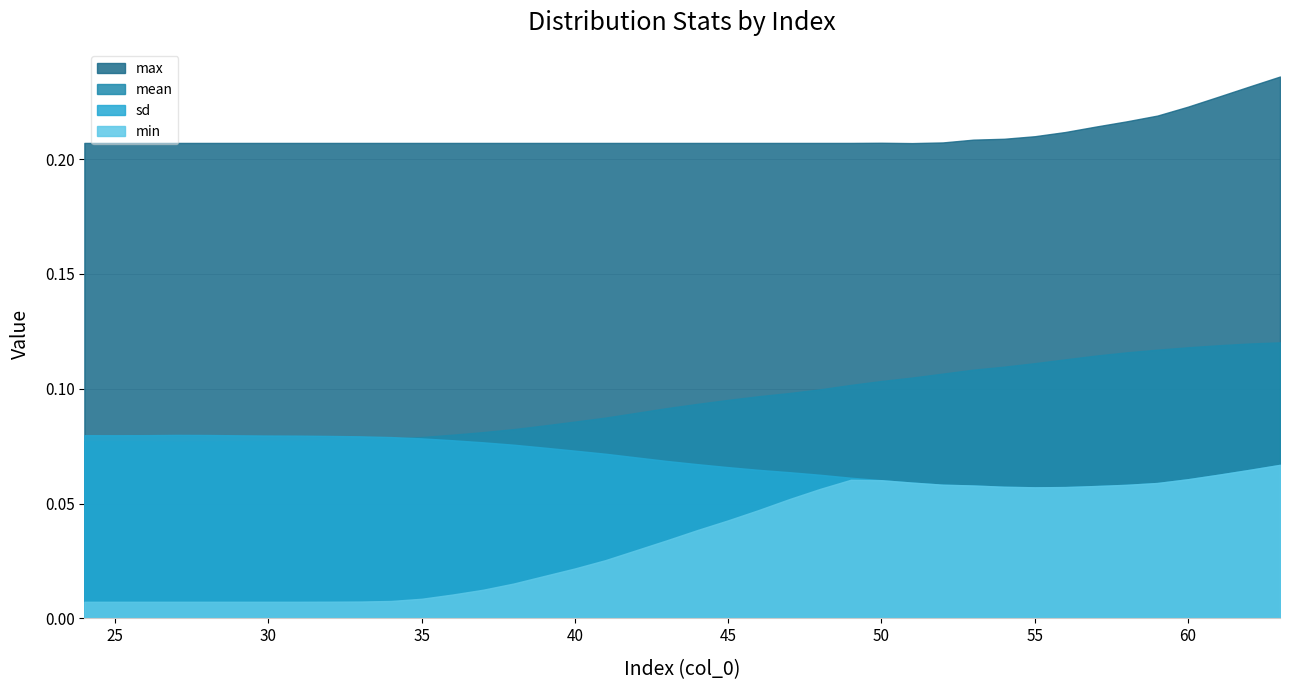

True or false: max has a value of 0.4 at 48.

False